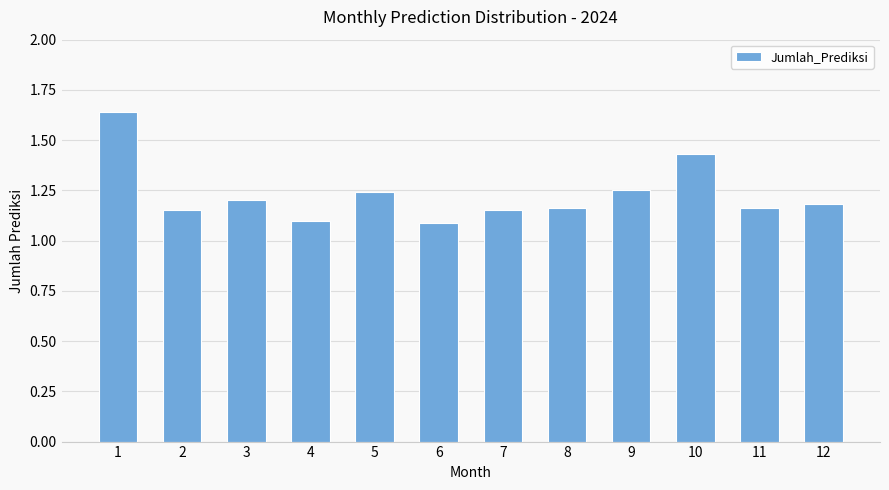

Which category has the highest value across all series?

1